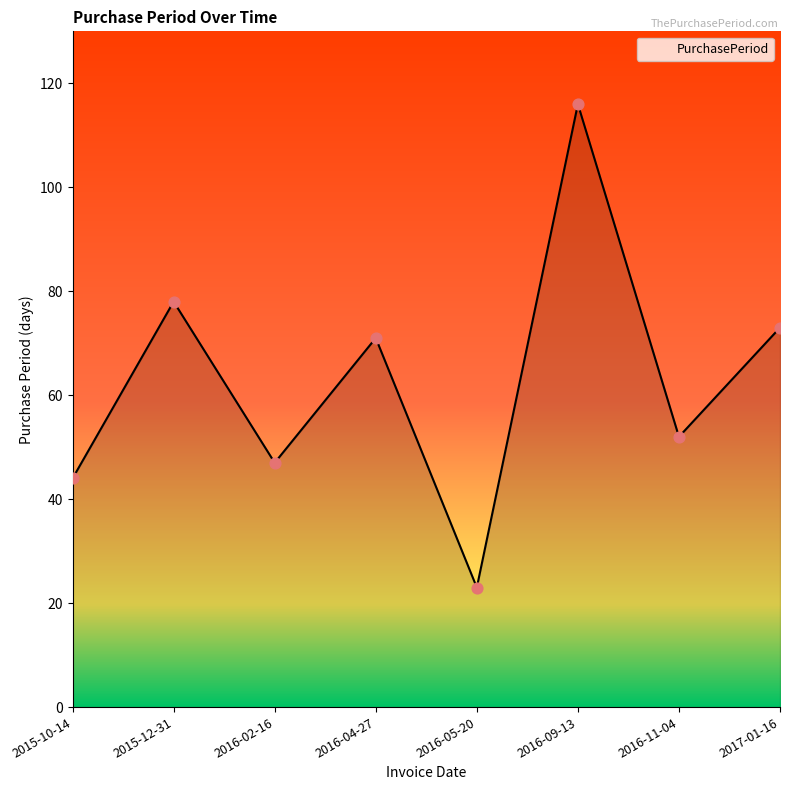

Approximately how many times larger is the value at 2016-04-27 compared to 2015-12-31?

0.9